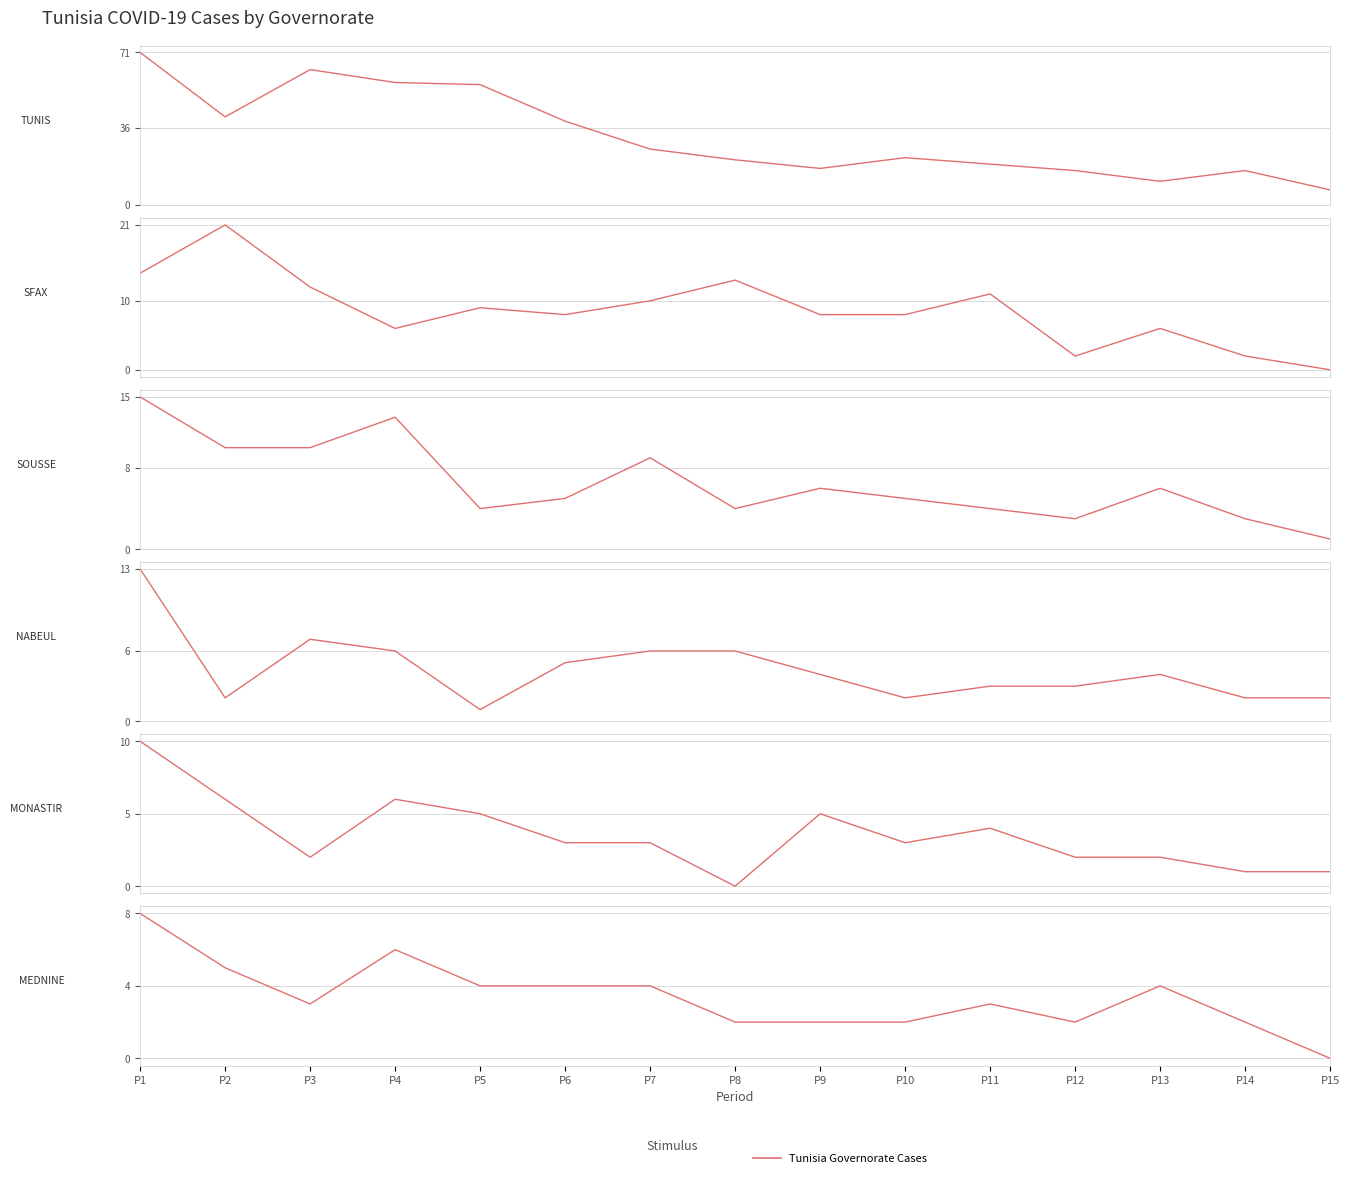

The value of SOUSSE at P11 is 3. True or false?

False